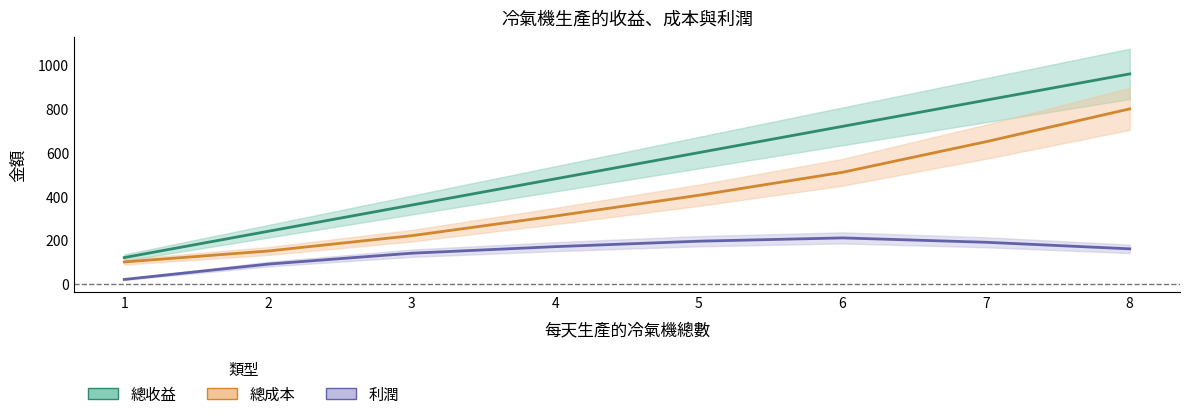

Count the 總收益 values in the range 360 to 840.

5